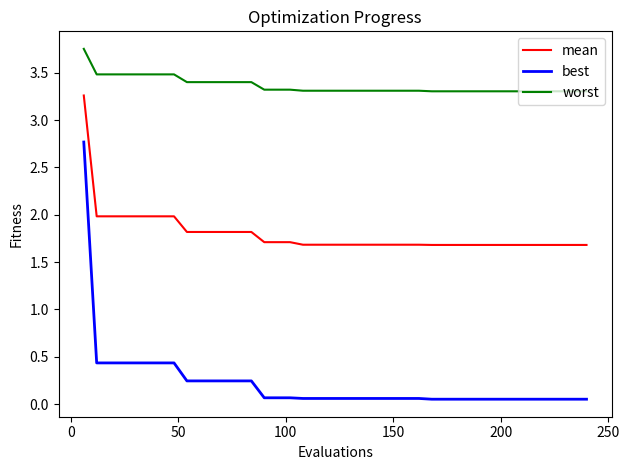

Rank the series by their maximum value, from highest to lowest.

worst, mean, best